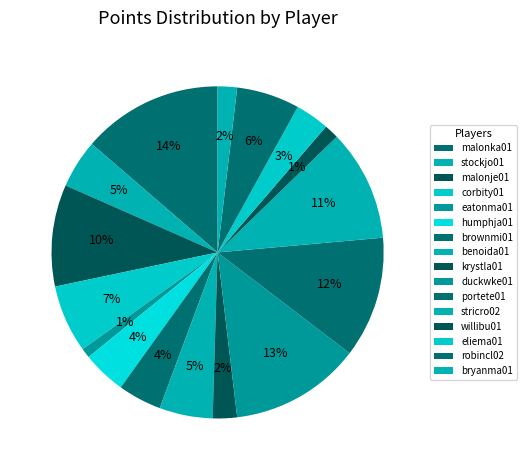

Count the number of slices in the pie.

16